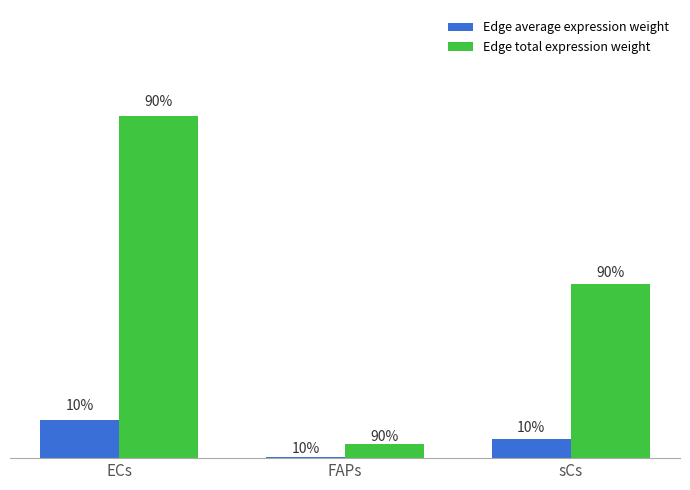

What are all the series names shown in the legend?

Edge average expression weight, Edge total expression weight